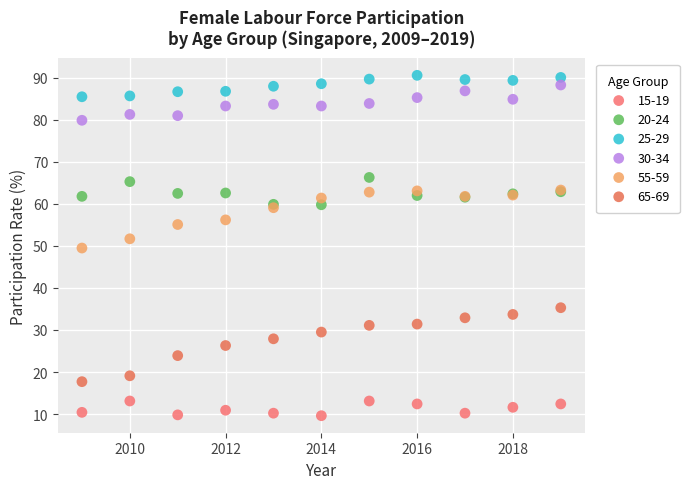

What are all the series names shown in the legend?

15-19, 20-24, 25-29, 30-34, 55-59, 65-69